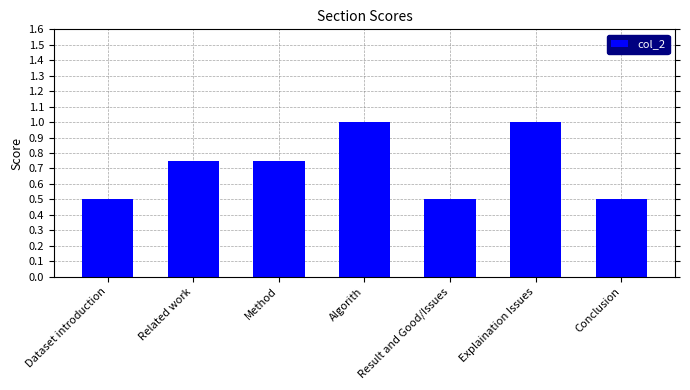

What is the minimum value shown in the chart?

0.5